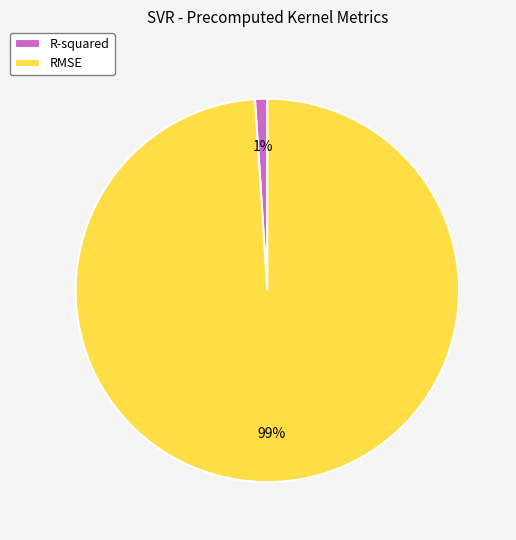

What is the smallest slice in the pie chart?

R-squared